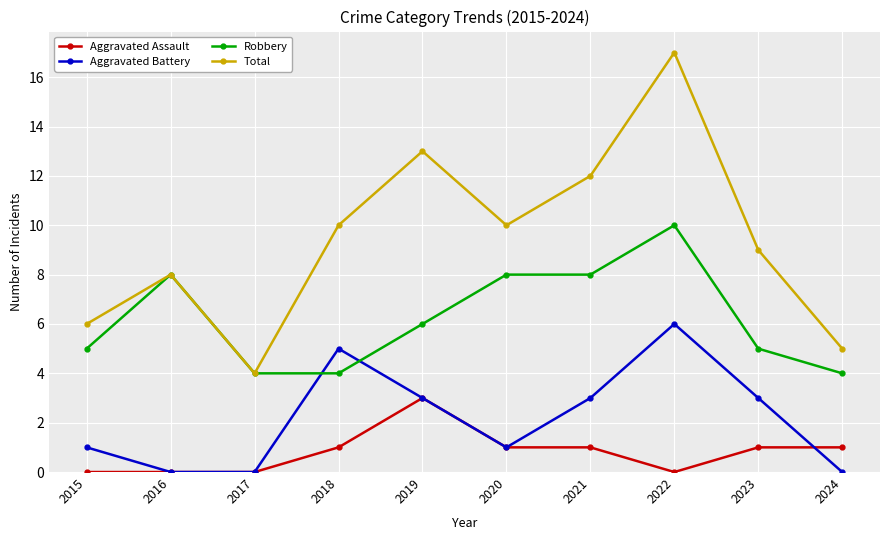

The Aggravated Assault series shows 0 at 2016. True or false?

True